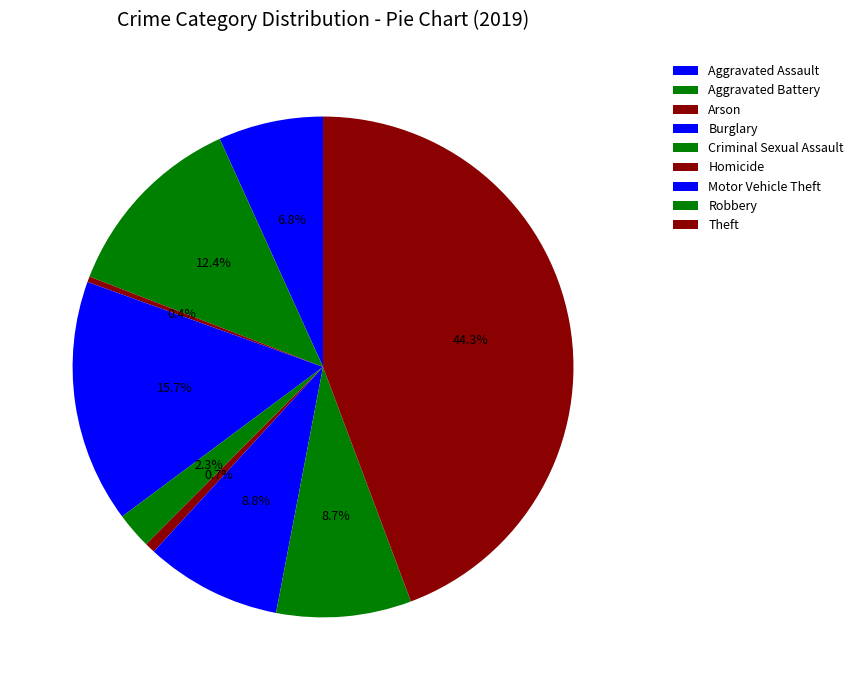

Does Aggravated Assault represent more than half of the total?

No